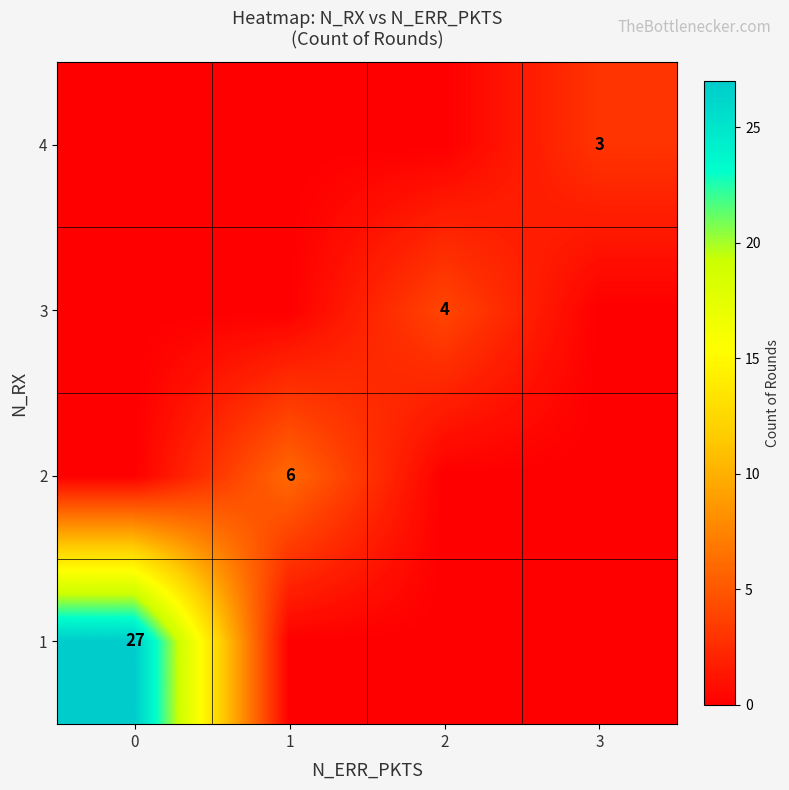

Reading right to left, extract all data points from this chart.

row_0: 0	0	0	27
row_1: 0	0	6	0
row_2: 0	4	0	0
row_3: 3	0	0	0